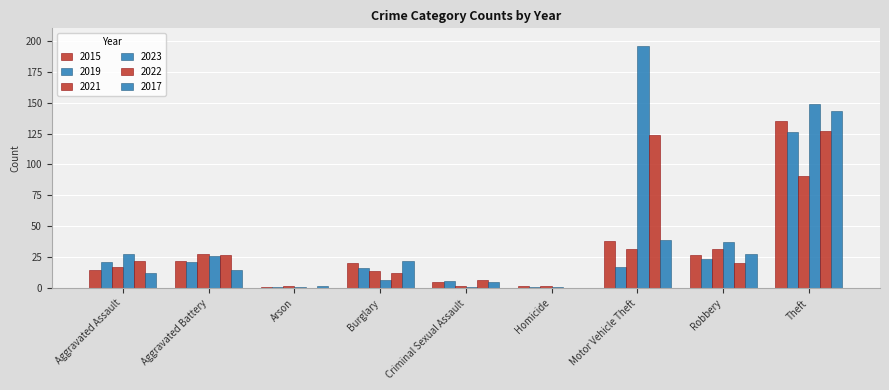

Count the number of categories in the chart.

9